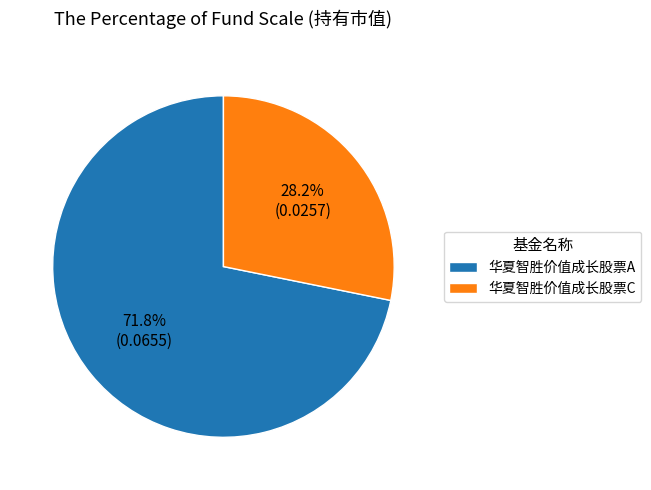

What percentage is the 华夏智胜价值成长股票A slice, to the nearest percent?

72%